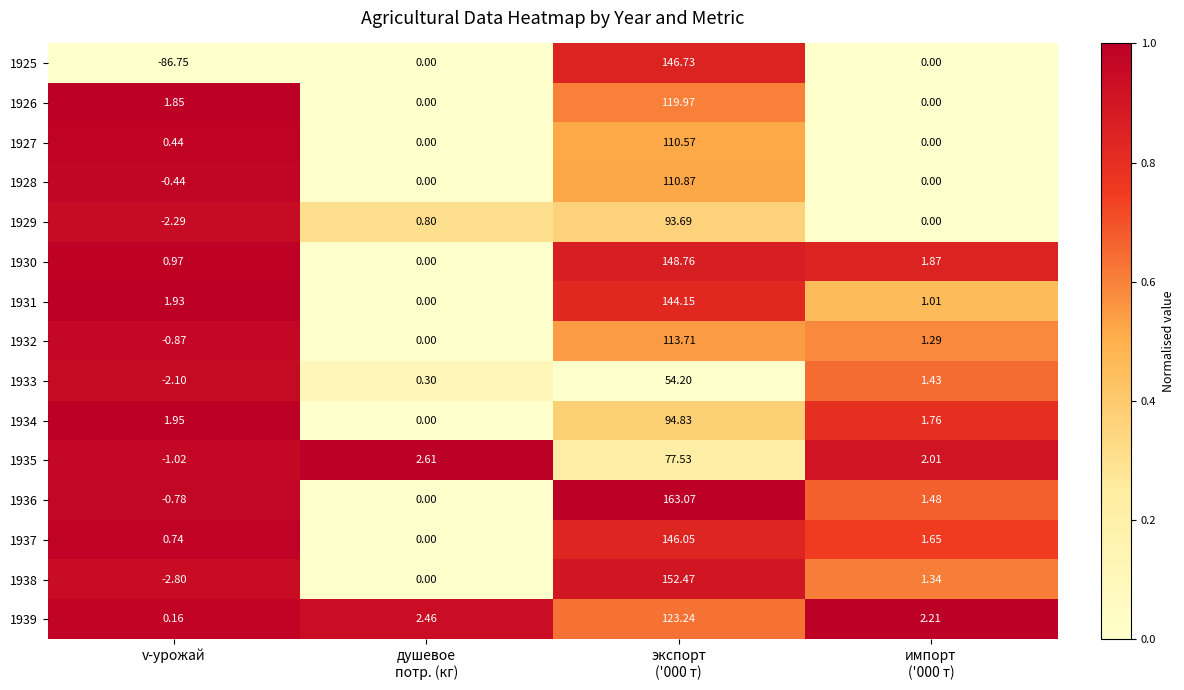

How many values in the 1936 series are below 1?

2